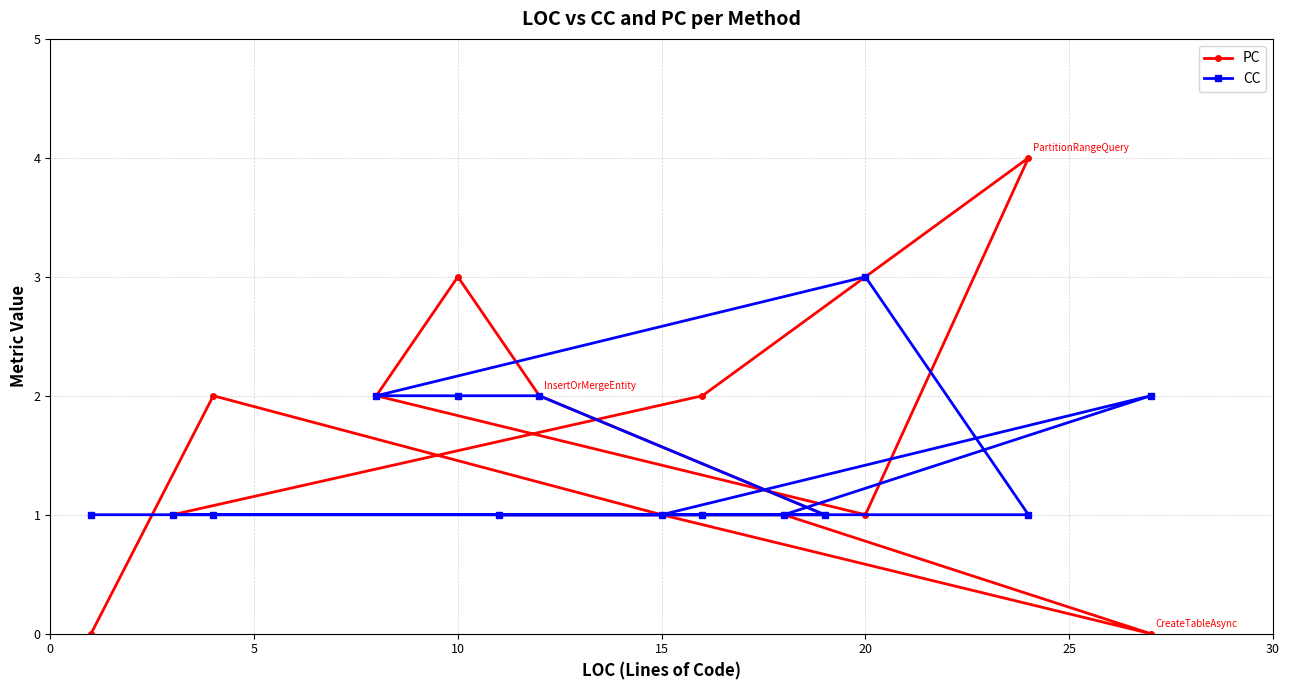

Rank the series at 10 from lowest to highest value.

CC, PC